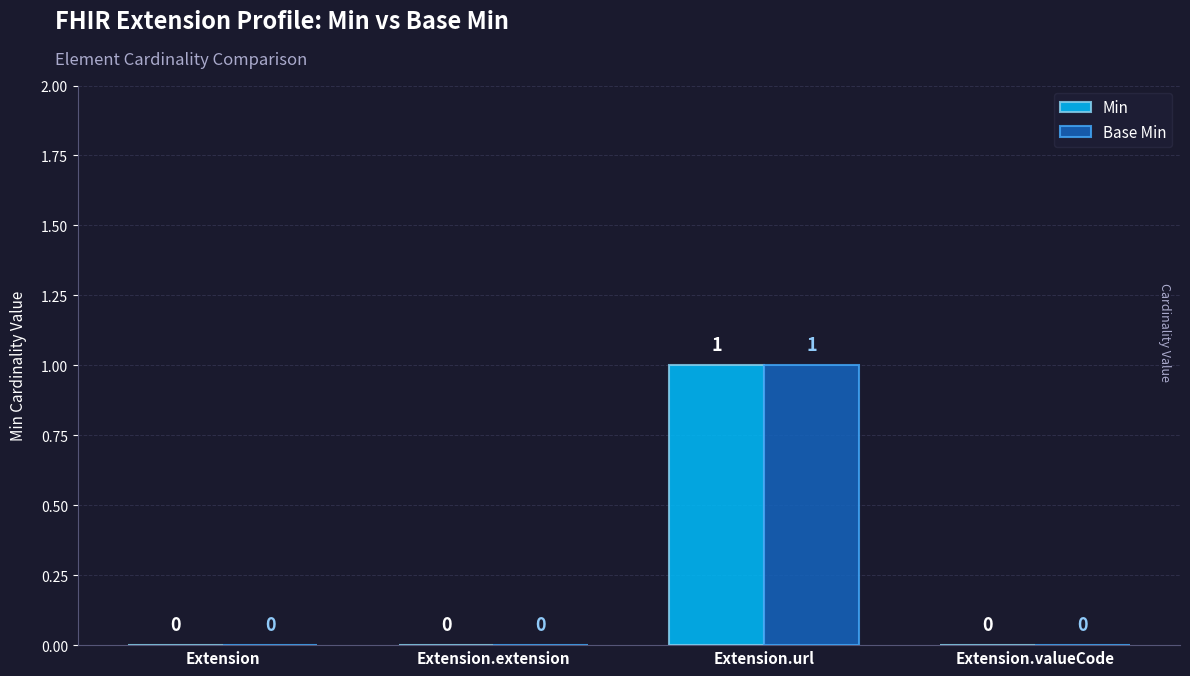

Read the Min value at Extension.url.

1